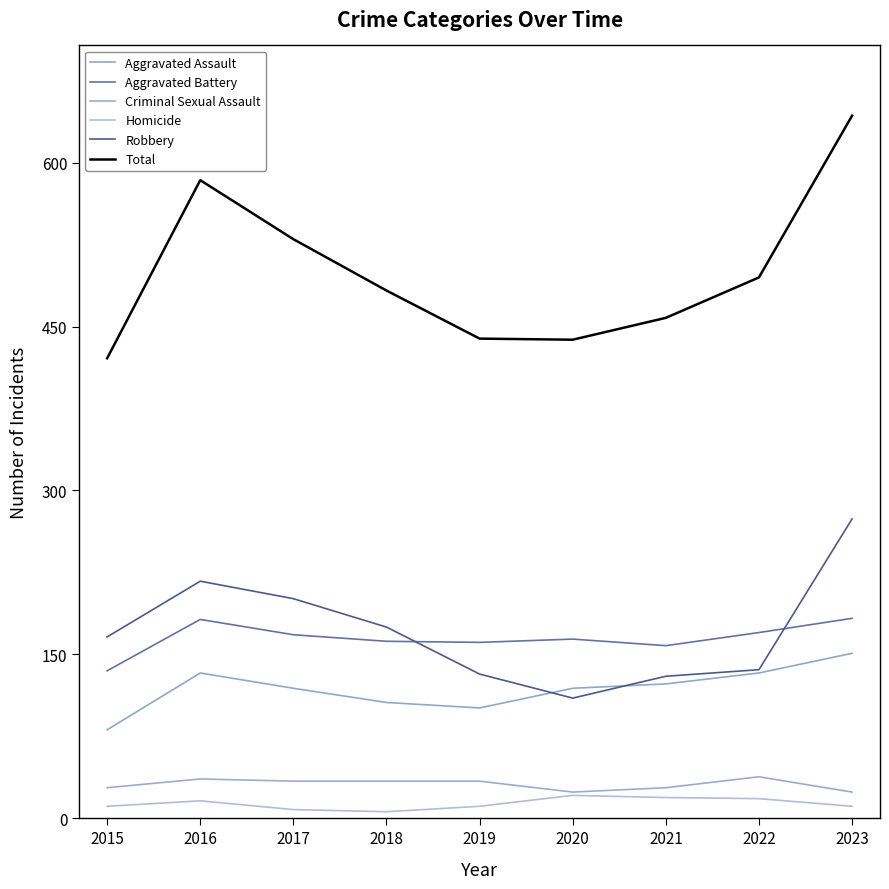

The Total series shows 439 at 2019. True or false?

True